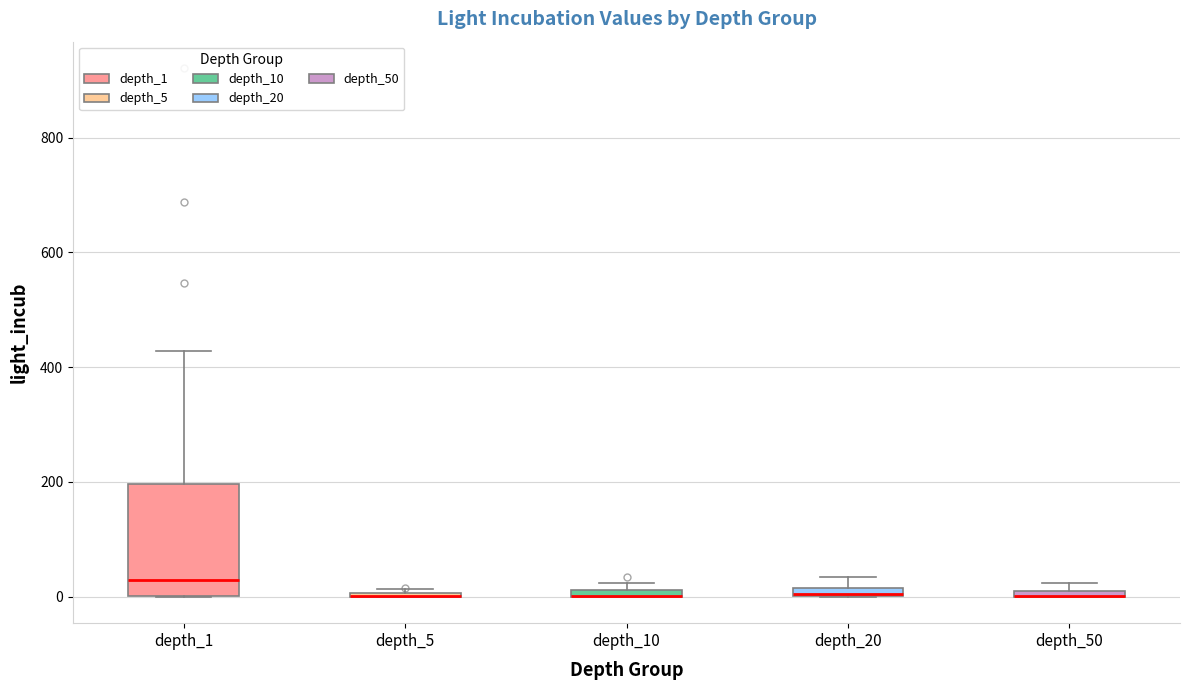

Where is the upper edge of the box for depth_10 on the y-axis? The values are not printed on the chart, so give them approximately, as read against the axis.

20